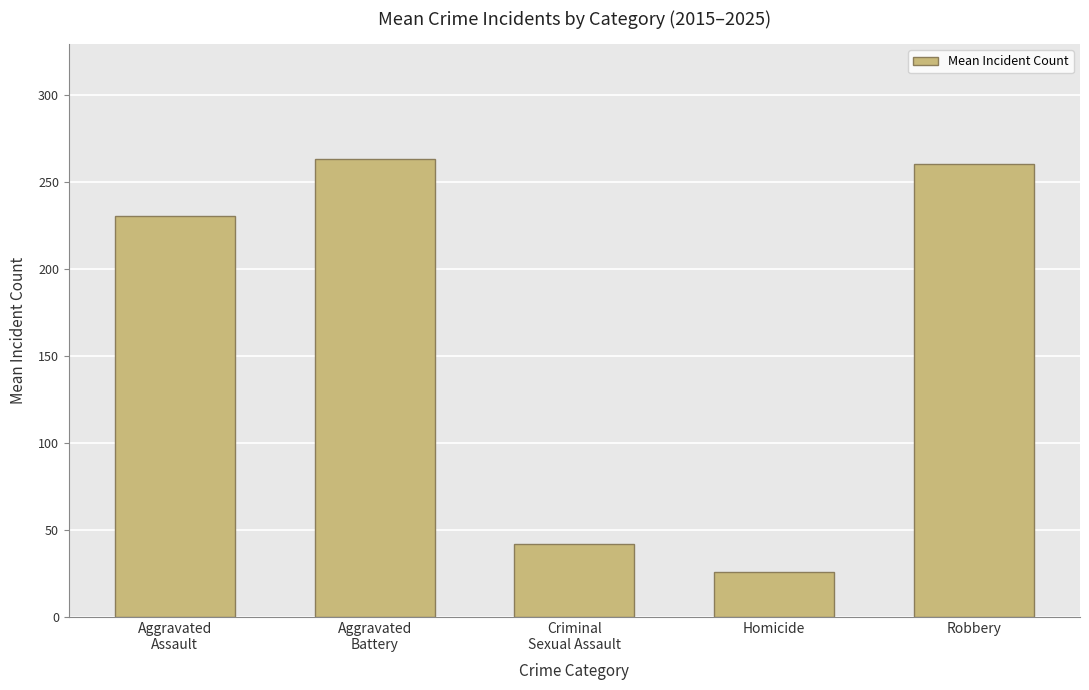

How many bars are there in total?

5